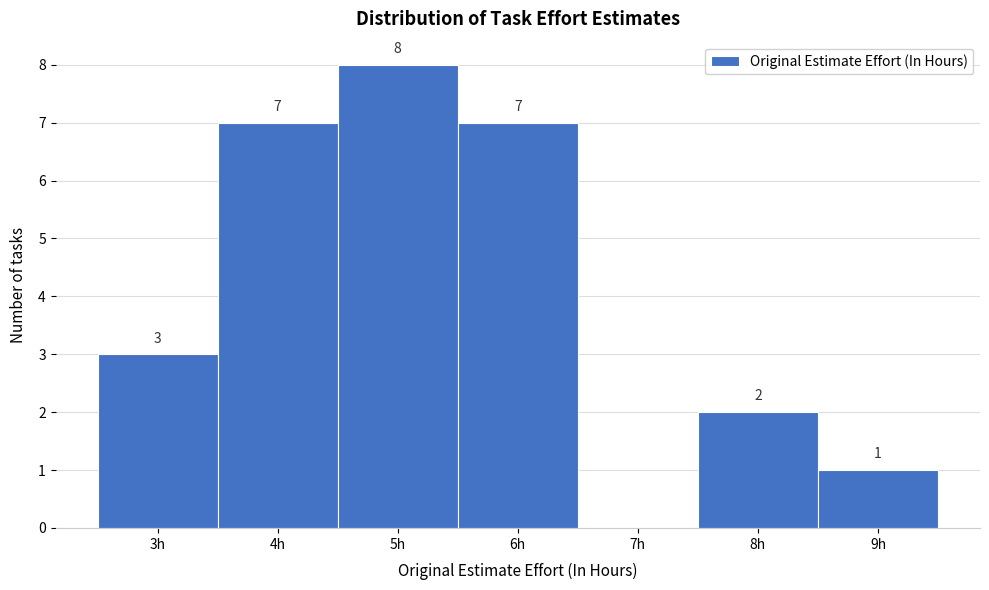

Over which range of the x-axis is the bar tallest?

4.5 to 5.5